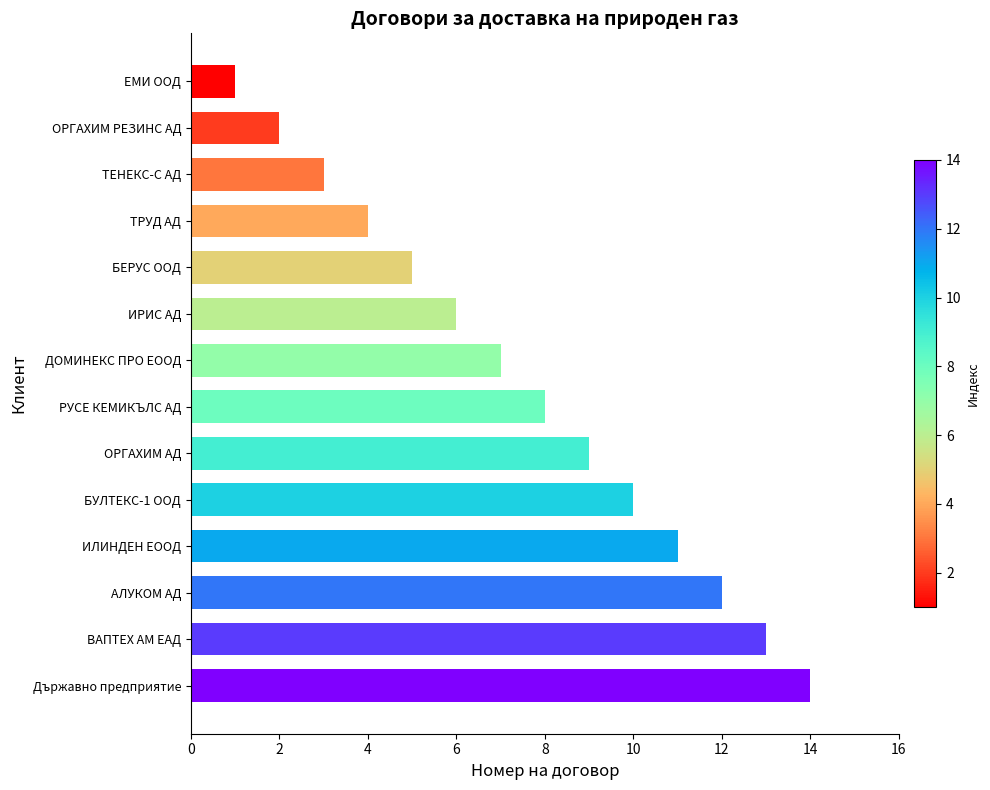

List the labels in order of value, smallest first.

ЕМИ ООД, ОРГАХИМ РЕЗИНС АД, ТЕНЕКС-С АД, ТРУД АД, БЕРУС ООД, ИРИС АД, ДОМИНЕКС ПРО ЕООД, РУСЕ КЕМИКЪЛС АД, ОРГАХИМ АД, БУЛТЕКС-1 ООД, ИЛИНДЕН ЕООД, АЛУКОМ АД, ВАПТЕХ АМ ЕАД, Държавно предприятие